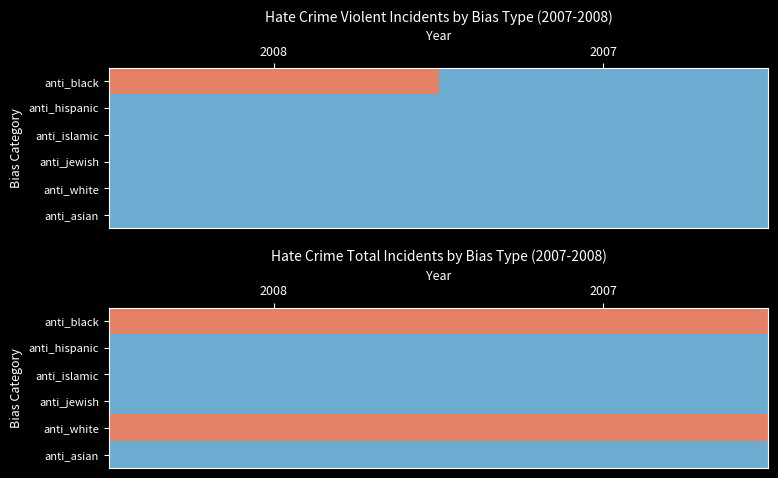

At 2008, list the series in order from smallest to largest.

anti_hispanic, anti_islamic, anti_jewish, anti_asian, anti_black, anti_white